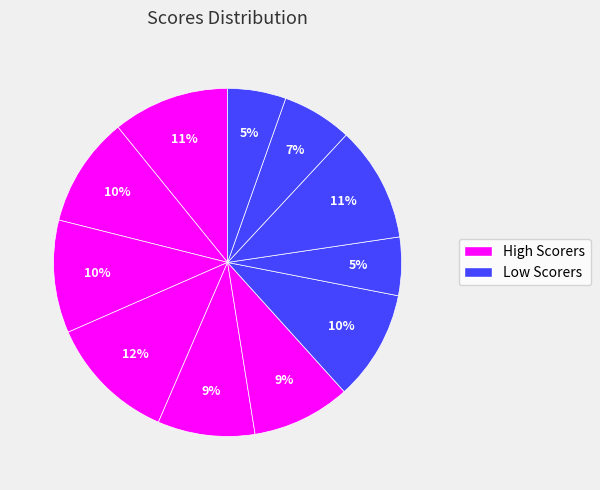

To the nearest percent, what is the difference between the largest and smallest slice percentages?

7%